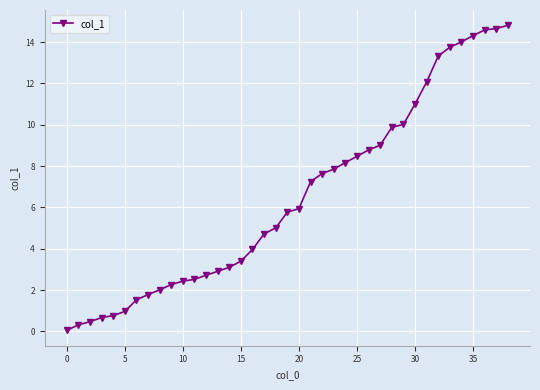

What is the greatest value displayed?

14.8